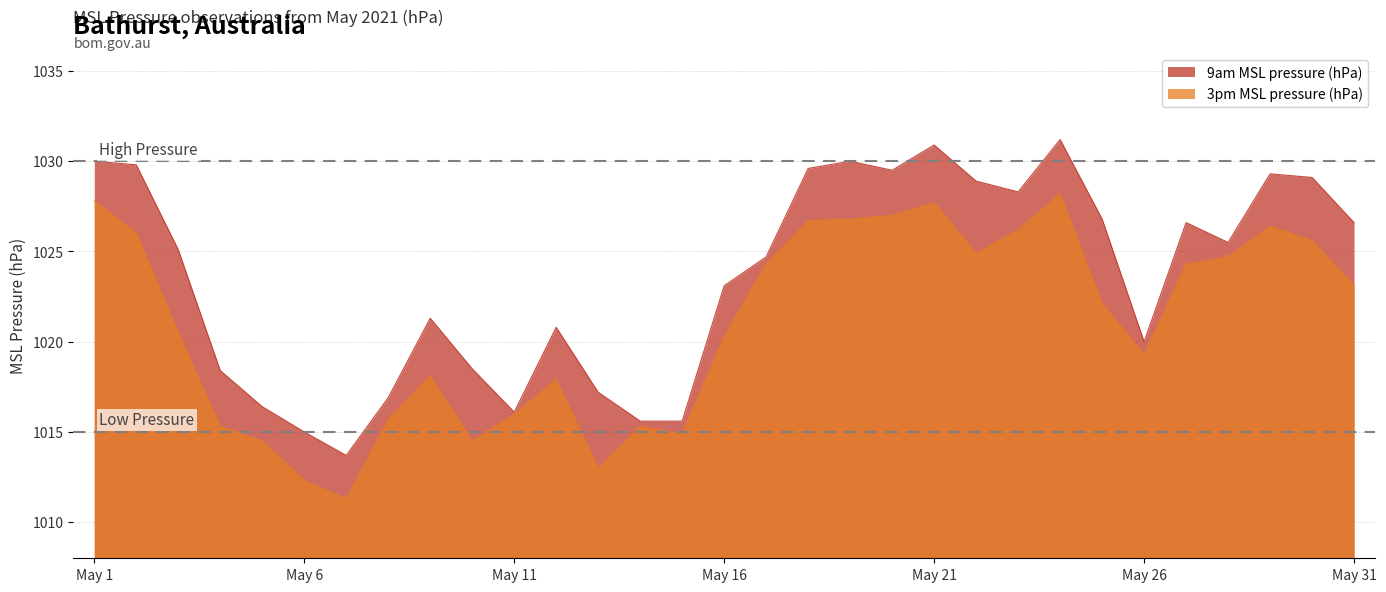

Rank the series by their maximum value, from lowest to highest.

3pm MSL pressure (hPa), 9am MSL pressure (hPa)